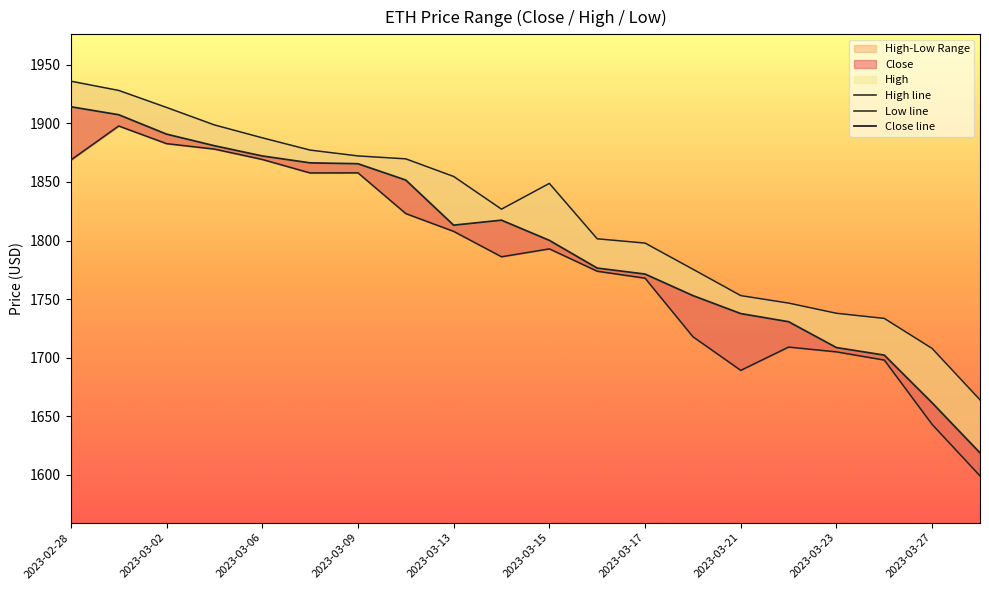

List the series in order of their peak value, highest first.

High line, Close line, Low line